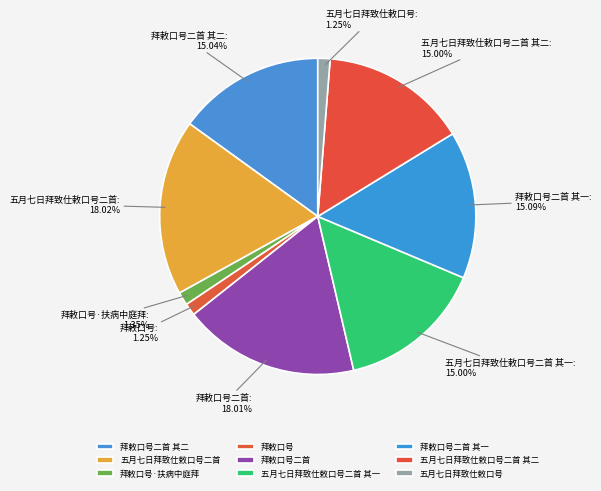

Combined, do 五月七日拜致仕敕口号二首 其一 and 拜敕口号·扶病中庭拜 account for over 50%?

No